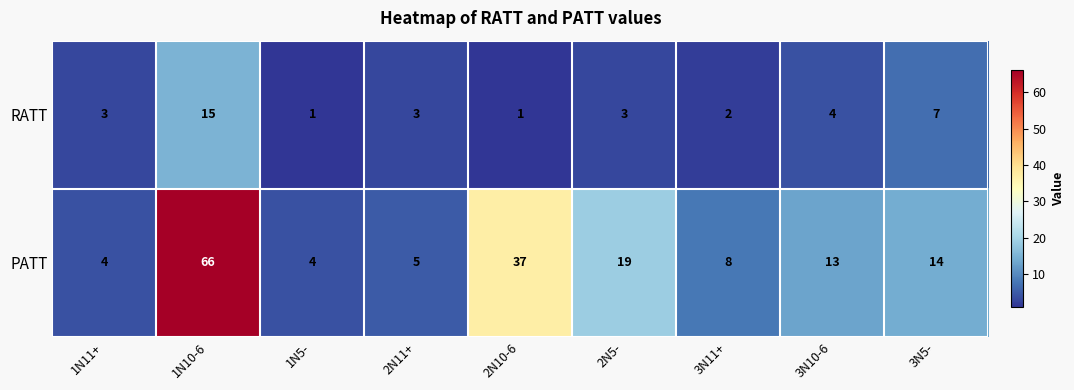

What is the difference between the highest and lowest values at 2N10-6?

36